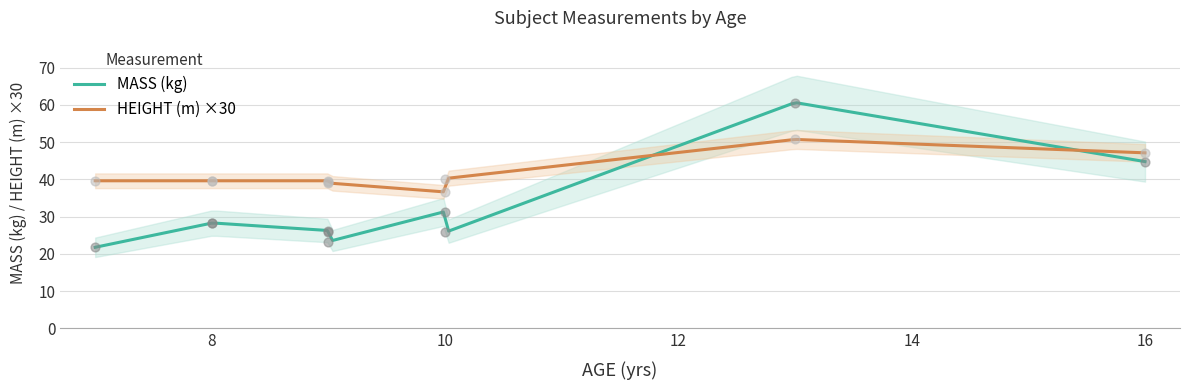

What are all the series names shown in the legend?

MASS (kg), HEIGHT (m)